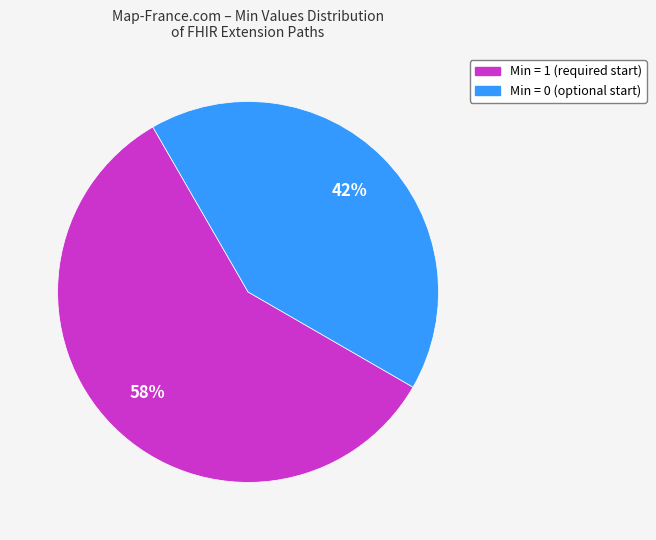

To the nearest percent, what is the average slice percentage?

50%